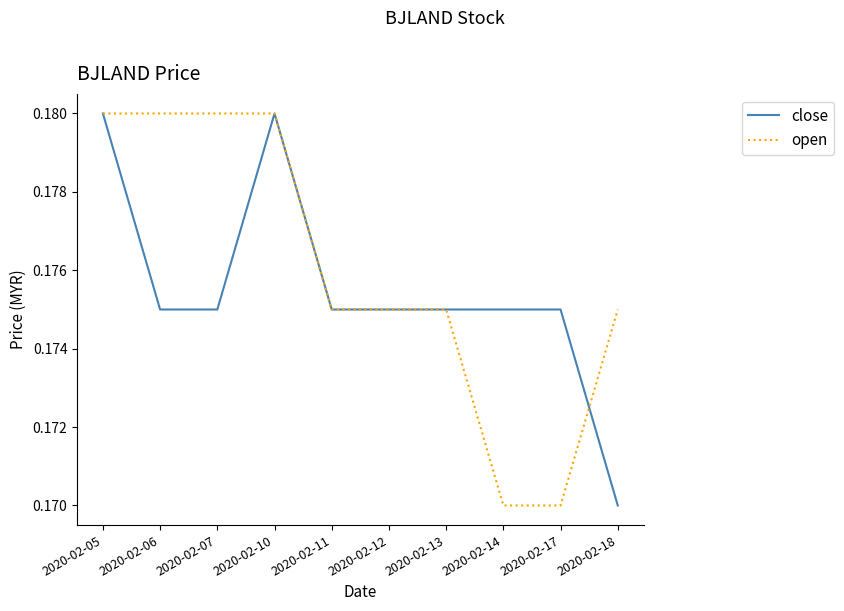

Where is close nearest to the value 0?

2020-02-18